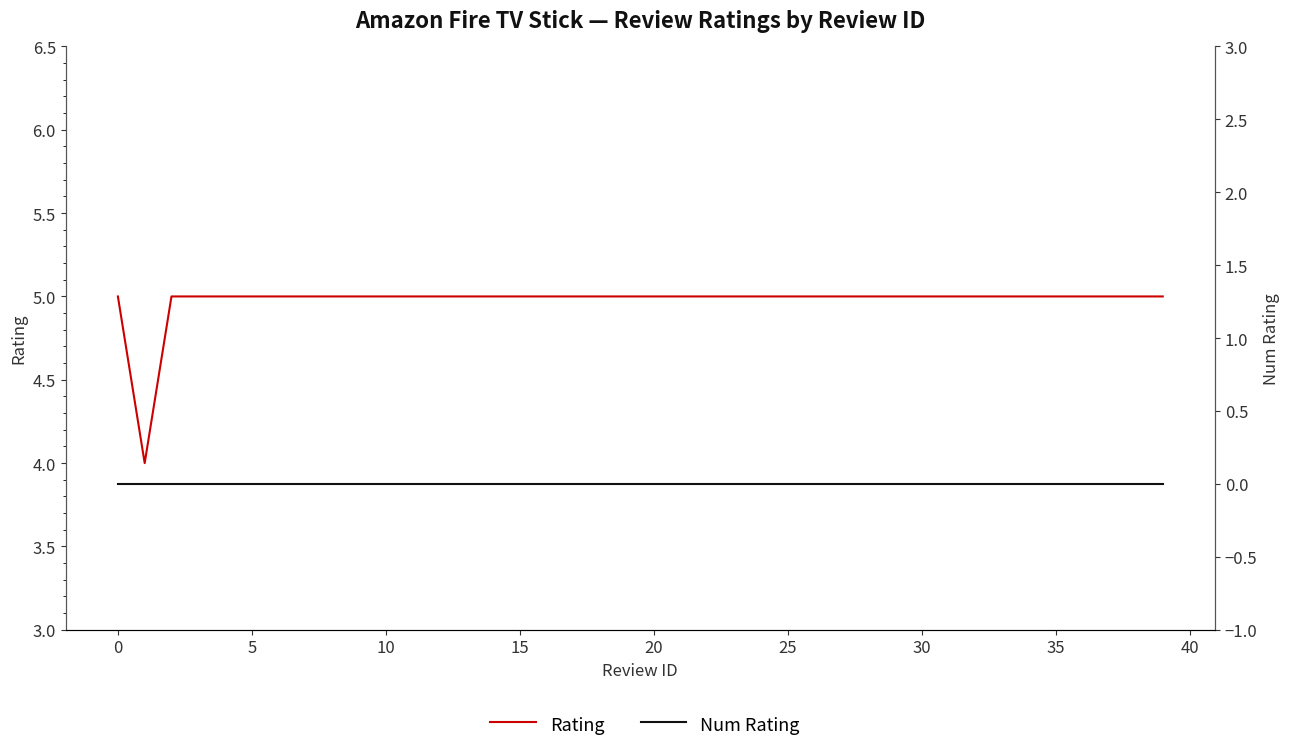

Rank the series by their average value, from highest to lowest.

Rating, Num Rating